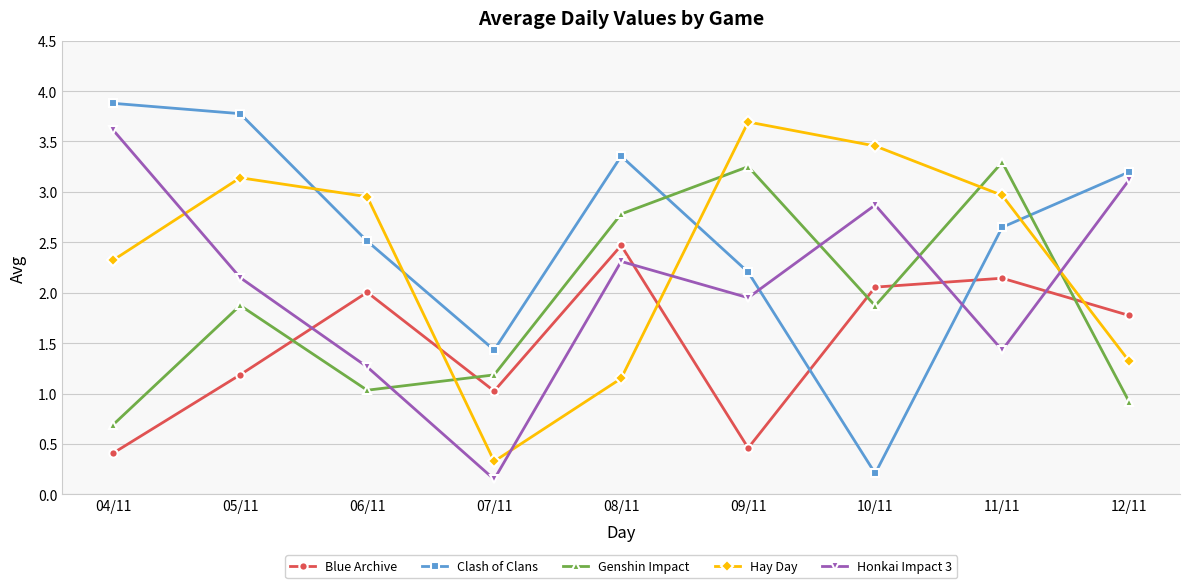

The value of Clash of Clans at 09/11 is 1.1. True or false?

False